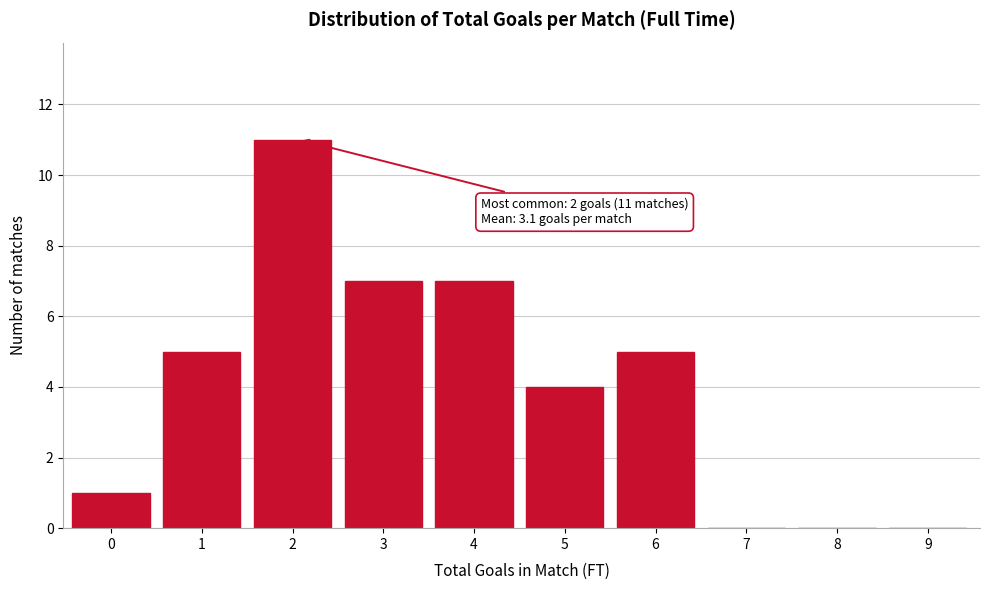

Reading right to left, extract all data points from this chart.

9=0	8=0	7=0	6=5	5=4	4=7	3=7	2=11	1=5	0=1